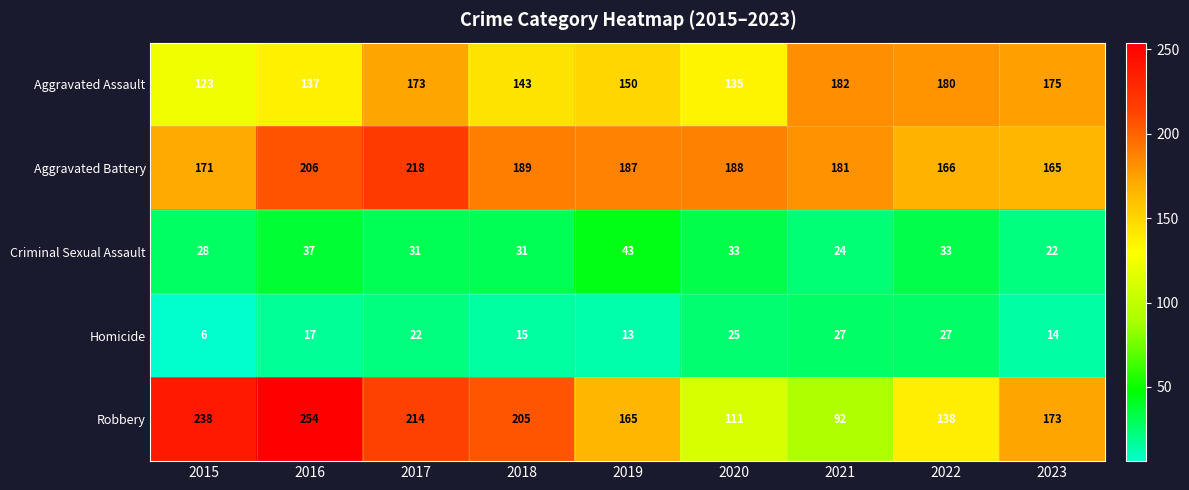

What is the sum of the Aggravated Assault values at 2023 and 2016?

312